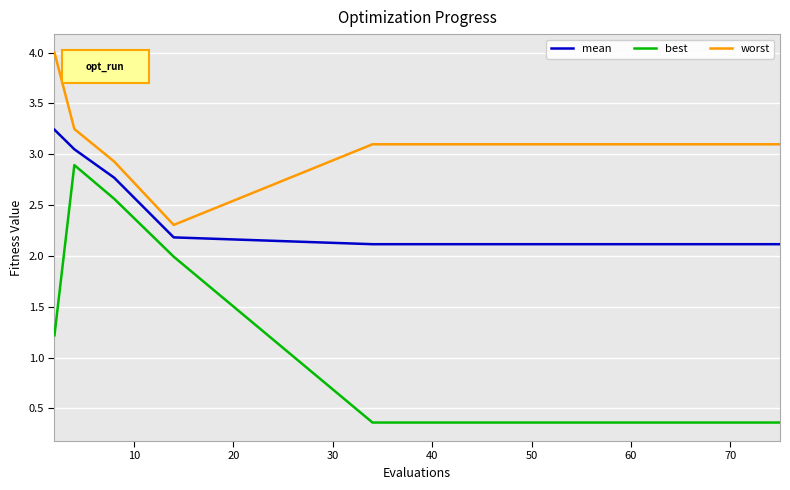

What is the sum of all worst values?

46.6